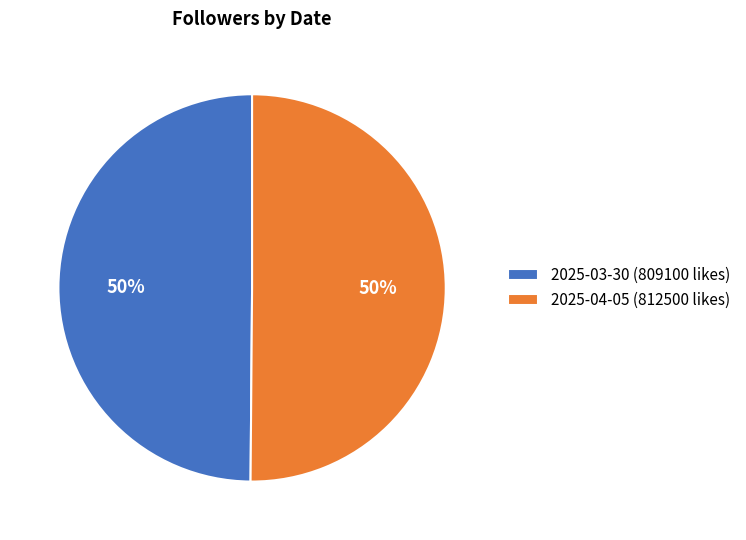

How many slices are in this pie chart?

2